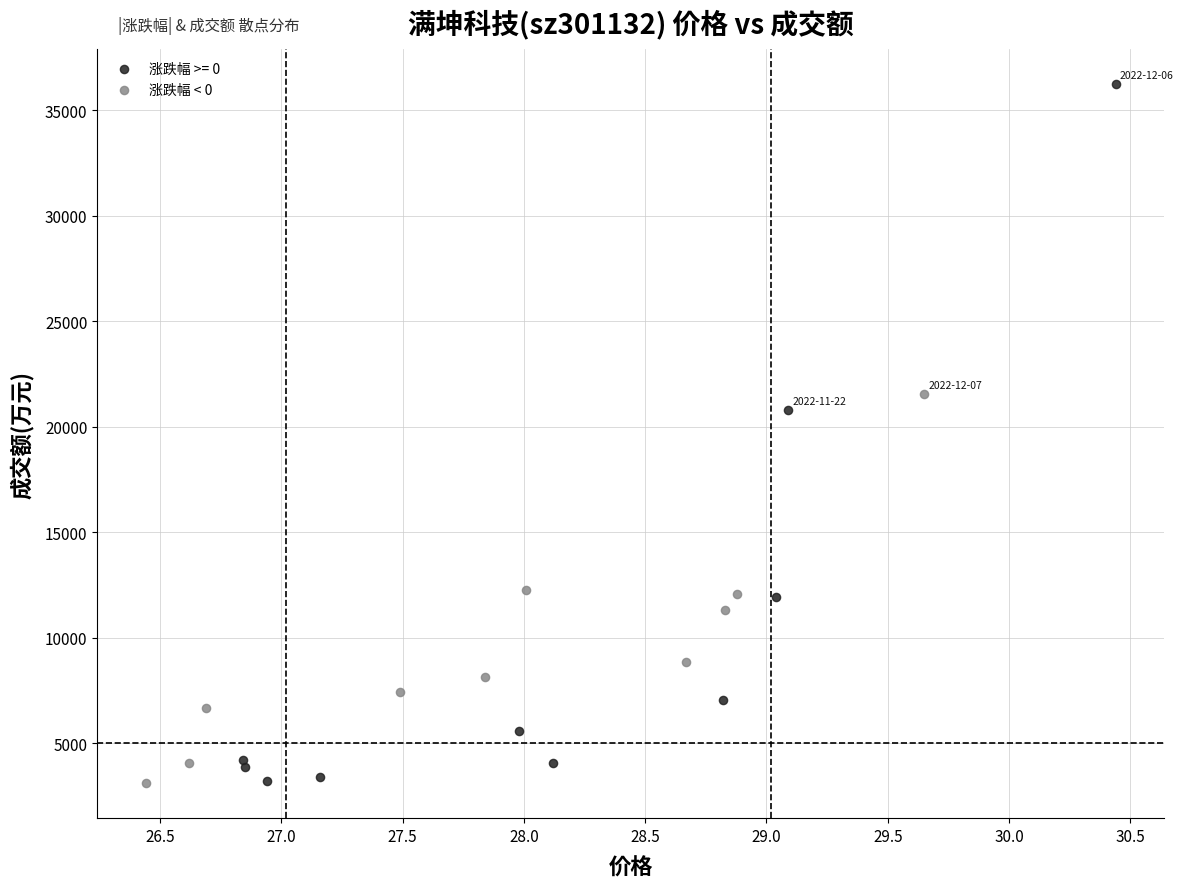

Which series has the largest Y range (max minus min)?

涨跌幅 >= 0